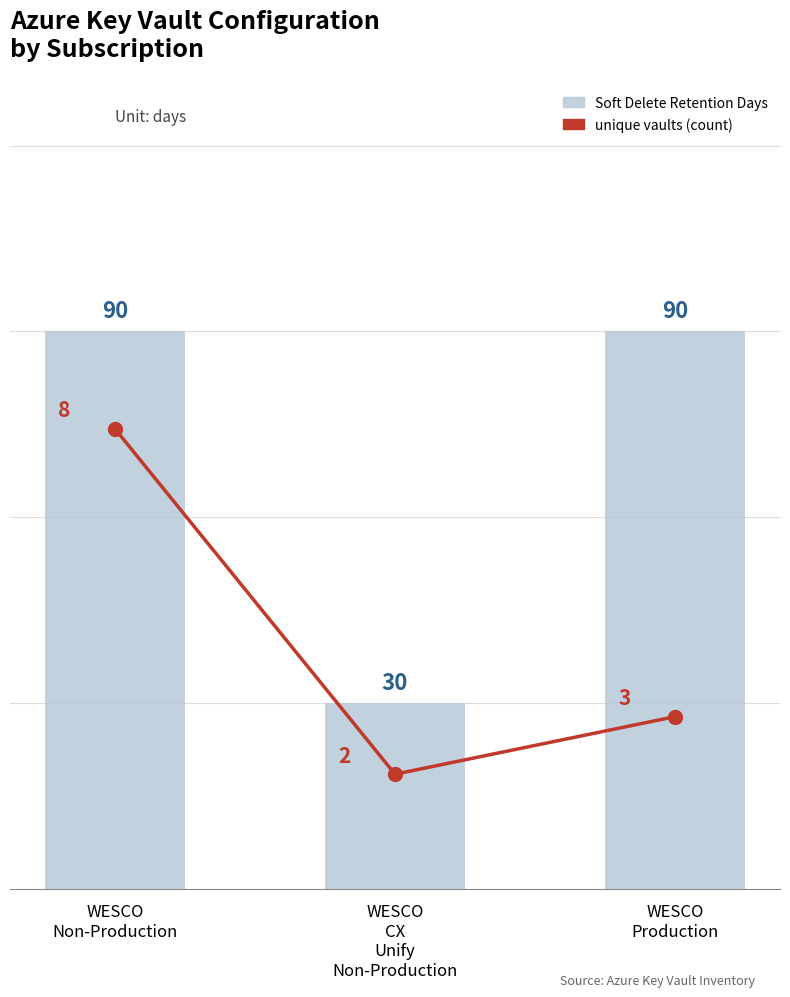

Which series has the largest range (max minus min)?

Soft Delete Retention Days